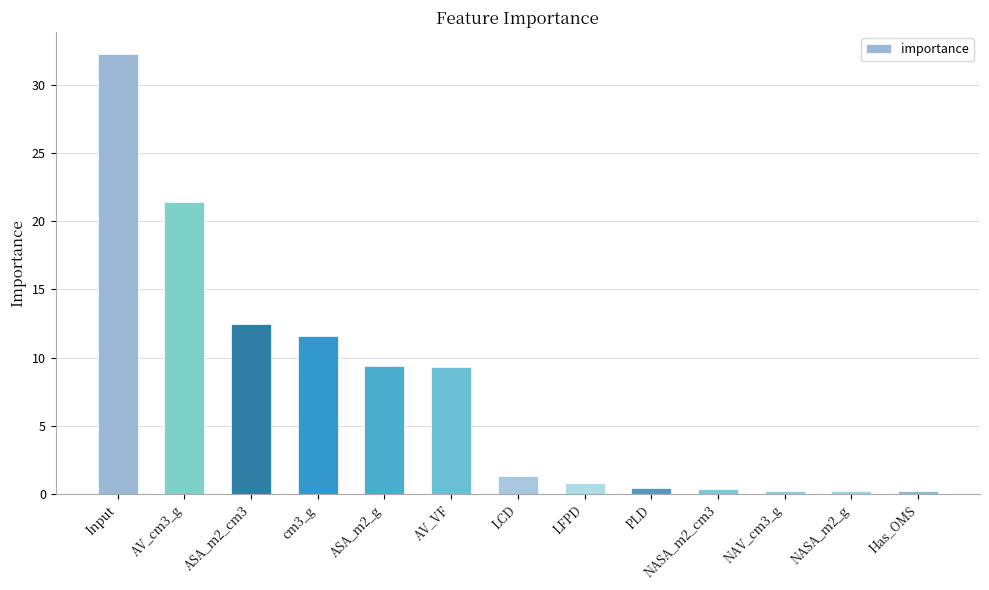

What position from the left is cm3_g?

4